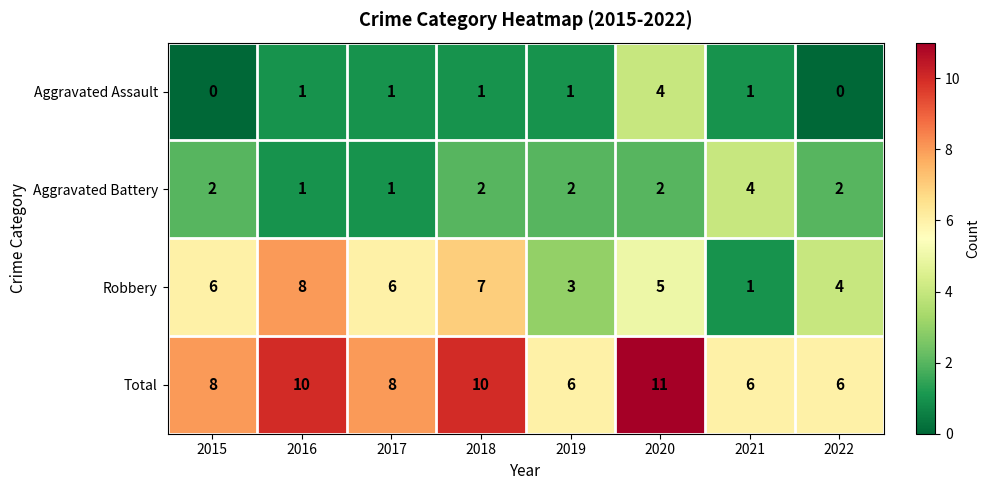

Is it true that Total equals 8 at 2019?

False